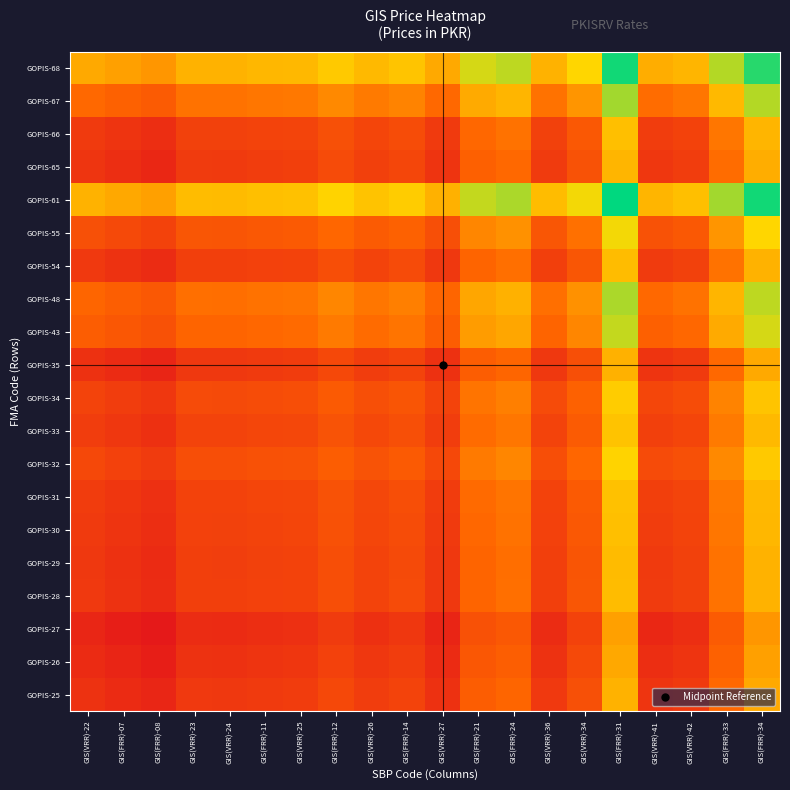

Reading right to left, list all the values displayed in this chart.

GOPIS-25: GIS(FRR)-34=106.8	GIS(FRR)-33=103.9	GIS(VRR)-42=100.8	GIS(VRR)-41=100.4	GIS(FRR)-31=107.2	GIS(VRR)-34=102.3	GIS(VRR)-36=100.7	GIS(FRR)-24=103.7	GIS(FRR)-21=103.2	GIS(VRR)-27=100.2	GIS(FRR)-14=101.5	GIS(VRR)-26=101.0	GIS(FRR)-12=101.7	GIS(VRR)-25=101.0	GIS(FRR)-11=100.9	GIS(VRR)-24=100.7	GIS(VRR)-23=100.7	GIS(FRR)-08=99.4	GIS(FRR)-07=99.8	GIS(VRR)-22=100.3
GOPIS-26: GIS(FRR)-34=106.3	GIS(FRR)-33=103.4	GIS(VRR)-42=100.4	GIS(VRR)-41=100.0	GIS(FRR)-31=106.7	GIS(VRR)-34=101.8	GIS(VRR)-36=100.3	GIS(FRR)-24=103.3	GIS(FRR)-21=102.8	GIS(VRR)-27=99.8	GIS(FRR)-14=101.0	GIS(VRR)-26=100.6	GIS(FRR)-12=101.3	GIS(VRR)-25=100.5	GIS(FRR)-11=100.4	GIS(VRR)-24=100.2	GIS(VRR)-23=100.3	GIS(FRR)-08=99.0	GIS(FRR)-07=99.4	GIS(VRR)-22=99.8
GOPIS-27: GIS(FRR)-34=105.9	GIS(FRR)-33=103.0	GIS(VRR)-42=100.0	GIS(VRR)-41=99.6	GIS(FRR)-31=106.3	GIS(VRR)-34=101.4	GIS(VRR)-36=99.9	GIS(FRR)-24=102.9	GIS(FRR)-21=102.4	GIS(VRR)-27=99.4	GIS(FRR)-14=100.6	GIS(VRR)-26=100.2	GIS(FRR)-12=100.9	GIS(VRR)-25=100.1	GIS(FRR)-11=100.0	GIS(VRR)-24=99.8	GIS(VRR)-23=99.9	GIS(FRR)-08=98.6	GIS(FRR)-07=99.0	GIS(VRR)-22=99.4
GOPIS-28: GIS(FRR)-34=107.2	GIS(FRR)-33=104.3	GIS(VRR)-42=101.3	GIS(VRR)-41=100.9	GIS(FRR)-31=107.6	GIS(VRR)-34=102.7	GIS(VRR)-36=101.1	GIS(FRR)-24=104.1	GIS(FRR)-21=103.6	GIS(VRR)-27=100.7	GIS(FRR)-14=101.9	GIS(VRR)-26=101.5	GIS(FRR)-12=102.2	GIS(VRR)-25=101.4	GIS(FRR)-11=101.3	GIS(VRR)-24=101.1	GIS(VRR)-23=101.1	GIS(FRR)-08=99.9	GIS(FRR)-07=100.3	GIS(VRR)-22=100.7
GOPIS-29: GIS(FRR)-34=107.2	GIS(FRR)-33=104.3	GIS(VRR)-42=101.3	GIS(VRR)-41=100.9	GIS(FRR)-31=107.6	GIS(VRR)-34=102.7	GIS(VRR)-36=101.1	GIS(FRR)-24=104.1	GIS(FRR)-21=103.6	GIS(VRR)-27=100.7	GIS(FRR)-14=101.9	GIS(VRR)-26=101.4	GIS(FRR)-12=102.2	GIS(VRR)-25=101.4	GIS(FRR)-11=101.3	GIS(VRR)-24=101.1	GIS(VRR)-23=101.1	GIS(FRR)-08=99.8	GIS(FRR)-07=100.2	GIS(VRR)-22=100.7
GOPIS-30: GIS(FRR)-34=107.3	GIS(FRR)-33=104.5	GIS(VRR)-42=101.4	GIS(VRR)-41=101.0	GIS(FRR)-31=107.7	GIS(VRR)-34=102.8	GIS(VRR)-36=101.3	GIS(FRR)-24=104.3	GIS(FRR)-21=103.8	GIS(VRR)-27=100.8	GIS(FRR)-14=102.1	GIS(VRR)-26=101.6	GIS(FRR)-12=102.3	GIS(VRR)-25=101.6	GIS(FRR)-11=101.5	GIS(VRR)-24=101.3	GIS(VRR)-23=101.3	GIS(FRR)-08=100.0	GIS(FRR)-07=100.4	GIS(VRR)-22=100.9
GOPIS-31: GIS(FRR)-34=107.5	GIS(FRR)-33=104.6	GIS(VRR)-42=101.5	GIS(VRR)-41=101.1	GIS(FRR)-31=107.8	GIS(VRR)-34=103.0	GIS(VRR)-36=101.4	GIS(FRR)-24=104.4	GIS(FRR)-21=103.9	GIS(VRR)-27=100.9	GIS(FRR)-14=102.2	GIS(VRR)-26=101.7	GIS(FRR)-12=102.4	GIS(VRR)-25=101.7	GIS(FRR)-11=101.6	GIS(VRR)-24=101.4	GIS(VRR)-23=101.4	GIS(FRR)-08=100.1	GIS(FRR)-07=100.5	GIS(VRR)-22=101.0
GOPIS-32: GIS(FRR)-34=108.2	GIS(FRR)-33=105.3	GIS(VRR)-42=102.3	GIS(VRR)-41=101.9	GIS(FRR)-31=108.6	GIS(VRR)-34=103.7	GIS(VRR)-36=102.2	GIS(FRR)-24=105.2	GIS(FRR)-21=104.7	GIS(VRR)-27=101.7	GIS(FRR)-14=102.9	GIS(VRR)-26=102.5	GIS(FRR)-12=103.2	GIS(VRR)-25=102.4	GIS(FRR)-11=102.3	GIS(VRR)-24=102.2	GIS(VRR)-23=102.2	GIS(FRR)-08=100.9	GIS(FRR)-07=101.3	GIS(VRR)-22=101.7
GOPIS-33: GIS(FRR)-34=107.5	GIS(FRR)-33=104.6	GIS(VRR)-42=101.6	GIS(VRR)-41=101.2	GIS(FRR)-31=107.9	GIS(VRR)-34=103.0	GIS(VRR)-36=101.5	GIS(FRR)-24=104.5	GIS(FRR)-21=104.0	GIS(VRR)-27=101.0	GIS(FRR)-14=102.2	GIS(VRR)-26=101.8	GIS(FRR)-12=102.5	GIS(VRR)-25=101.7	GIS(FRR)-11=101.6	GIS(VRR)-24=101.4	GIS(VRR)-23=101.5	GIS(FRR)-08=100.2	GIS(FRR)-07=100.6	GIS(VRR)-22=101.0
GOPIS-34: GIS(FRR)-34=108.0	GIS(FRR)-33=105.1	GIS(VRR)-42=102.0	GIS(VRR)-41=101.6	GIS(FRR)-31=108.4	GIS(VRR)-34=103.5	GIS(VRR)-36=101.9	GIS(FRR)-24=104.9	GIS(FRR)-21=104.4	GIS(VRR)-27=101.5	GIS(FRR)-14=102.7	GIS(VRR)-26=102.2	GIS(FRR)-12=102.9	GIS(VRR)-25=102.2	GIS(FRR)-11=102.1	GIS(VRR)-24=101.9	GIS(VRR)-23=101.9	GIS(FRR)-08=100.6	GIS(FRR)-07=101.0	GIS(VRR)-22=101.5
GOPIS-35: GIS(FRR)-34=106.7	GIS(FRR)-33=103.8	GIS(VRR)-42=100.8	GIS(VRR)-41=100.4	GIS(FRR)-31=107.1	GIS(VRR)-34=102.2	GIS(VRR)-36=100.7	GIS(FRR)-24=103.7	GIS(FRR)-21=103.2	GIS(VRR)-27=100.2	GIS(FRR)-14=101.5	GIS(VRR)-26=101.0	GIS(FRR)-12=101.7	GIS(VRR)-25=100.9	GIS(FRR)-11=100.8	GIS(VRR)-24=100.7	GIS(VRR)-23=100.7	GIS(FRR)-08=99.4	GIS(FRR)-07=99.8	GIS(VRR)-22=100.2
GOPIS-43: GIS(FRR)-34=109.7	GIS(FRR)-33=106.8	GIS(VRR)-42=103.8	GIS(VRR)-41=103.4	GIS(FRR)-31=110.1	GIS(VRR)-34=105.2	GIS(VRR)-36=103.6	GIS(FRR)-24=106.6	GIS(FRR)-21=106.1	GIS(VRR)-27=103.2	GIS(FRR)-14=104.4	GIS(VRR)-26=104.0	GIS(FRR)-12=104.7	GIS(VRR)-25=103.9	GIS(FRR)-11=103.8	GIS(VRR)-24=103.6	GIS(VRR)-23=103.6	GIS(FRR)-08=102.4	GIS(FRR)-07=102.8	GIS(VRR)-22=103.2
GOPIS-48: GIS(FRR)-34=110.2	GIS(FRR)-33=107.3	GIS(VRR)-42=104.3	GIS(VRR)-41=103.9	GIS(FRR)-31=110.6	GIS(VRR)-34=105.7	GIS(VRR)-36=104.1	GIS(FRR)-24=107.1	GIS(FRR)-21=106.6	GIS(VRR)-27=103.7	GIS(FRR)-14=104.9	GIS(VRR)-26=104.5	GIS(FRR)-12=105.2	GIS(VRR)-25=104.4	GIS(FRR)-11=104.3	GIS(VRR)-24=104.1	GIS(VRR)-23=104.1	GIS(FRR)-08=102.9	GIS(FRR)-07=103.3	GIS(VRR)-22=103.7
GOPIS-54: GIS(FRR)-34=107.2	GIS(FRR)-33=104.3	GIS(VRR)-42=101.3	GIS(VRR)-41=100.9	GIS(FRR)-31=107.6	GIS(VRR)-34=102.7	GIS(VRR)-36=101.1	GIS(FRR)-24=104.1	GIS(FRR)-21=103.6	GIS(VRR)-27=100.7	GIS(FRR)-14=101.9	GIS(VRR)-26=101.5	GIS(FRR)-12=102.2	GIS(VRR)-25=101.4	GIS(FRR)-11=101.3	GIS(VRR)-24=101.1	GIS(VRR)-23=101.1	GIS(FRR)-08=99.9	GIS(FRR)-07=100.3	GIS(VRR)-22=100.7
GOPIS-55: GIS(FRR)-34=108.8	GIS(FRR)-33=105.9	GIS(VRR)-42=102.8	GIS(VRR)-41=102.4	GIS(FRR)-31=109.1	GIS(VRR)-34=104.2	GIS(VRR)-36=102.7	GIS(FRR)-24=105.7	GIS(FRR)-21=105.2	GIS(VRR)-27=102.2	GIS(FRR)-14=103.5	GIS(VRR)-26=103.0	GIS(FRR)-12=103.7	GIS(VRR)-25=103.0	GIS(FRR)-11=102.8	GIS(VRR)-24=102.7	GIS(VRR)-23=102.7	GIS(FRR)-08=101.4	GIS(FRR)-07=101.8	GIS(VRR)-22=102.3
GOPIS-61: GIS(FRR)-34=113.6	GIS(FRR)-33=110.8	GIS(VRR)-42=107.7	GIS(VRR)-41=107.3	GIS(FRR)-31=114.0	GIS(VRR)-34=109.1	GIS(VRR)-36=107.6	GIS(FRR)-24=110.6	GIS(FRR)-21=110.1	GIS(VRR)-27=107.1	GIS(FRR)-14=108.4	GIS(VRR)-26=107.9	GIS(FRR)-12=108.6	GIS(VRR)-25=107.8	GIS(FRR)-11=107.7	GIS(VRR)-24=107.6	GIS(VRR)-23=107.6	GIS(FRR)-08=106.3	GIS(FRR)-07=106.7	GIS(VRR)-22=107.2
GOPIS-65: GIS(FRR)-34=106.9	GIS(FRR)-33=104.0	GIS(VRR)-42=101.0	GIS(VRR)-41=100.6	GIS(FRR)-31=107.3	GIS(VRR)-34=102.4	GIS(VRR)-36=100.9	GIS(FRR)-24=103.9	GIS(FRR)-21=103.4	GIS(VRR)-27=100.4	GIS(FRR)-14=101.6	GIS(VRR)-26=101.2	GIS(FRR)-12=101.9	GIS(VRR)-25=101.1	GIS(FRR)-11=101.0	GIS(VRR)-24=100.9	GIS(VRR)-23=100.9	GIS(FRR)-08=99.6	GIS(FRR)-07=100.0	GIS(VRR)-22=100.4
GOPIS-66: GIS(FRR)-34=107.3	GIS(FRR)-33=104.4	GIS(VRR)-42=101.4	GIS(VRR)-41=101.0	GIS(FRR)-31=107.7	GIS(VRR)-34=102.8	GIS(VRR)-36=101.3	GIS(FRR)-24=104.3	GIS(FRR)-21=103.8	GIS(VRR)-27=100.8	GIS(FRR)-14=102.0	GIS(VRR)-26=101.6	GIS(FRR)-12=102.3	GIS(VRR)-25=101.5	GIS(FRR)-11=101.4	GIS(VRR)-24=101.3	GIS(VRR)-23=101.3	GIS(FRR)-08=100.0	GIS(FRR)-07=100.4	GIS(VRR)-22=100.8
GOPIS-67: GIS(FRR)-34=110.4	GIS(FRR)-33=107.5	GIS(VRR)-42=104.4	GIS(VRR)-41=104.0	GIS(FRR)-31=110.8	GIS(VRR)-34=105.9	GIS(VRR)-36=104.3	GIS(FRR)-24=107.3	GIS(FRR)-21=106.8	GIS(VRR)-27=103.8	GIS(FRR)-14=105.1	GIS(VRR)-26=104.6	GIS(FRR)-12=105.3	GIS(VRR)-25=104.6	GIS(FRR)-11=104.5	GIS(VRR)-24=104.3	GIS(VRR)-23=104.3	GIS(FRR)-08=103.0	GIS(FRR)-07=103.4	GIS(VRR)-22=103.9
GOPIS-68: GIS(FRR)-34=113.2	GIS(FRR)-33=110.4	GIS(VRR)-42=107.3	GIS(VRR)-41=106.9	GIS(FRR)-31=113.6	GIS(VRR)-34=108.8	GIS(VRR)-36=107.2	GIS(FRR)-24=110.2	GIS(FRR)-21=109.7	GIS(VRR)-27=106.7	GIS(FRR)-14=108.0	GIS(VRR)-26=107.5	GIS(FRR)-12=108.2	GIS(VRR)-25=107.5	GIS(FRR)-11=107.3	GIS(VRR)-24=107.2	GIS(VRR)-23=107.2	GIS(FRR)-08=105.9	GIS(FRR)-07=106.3	GIS(VRR)-22=106.8